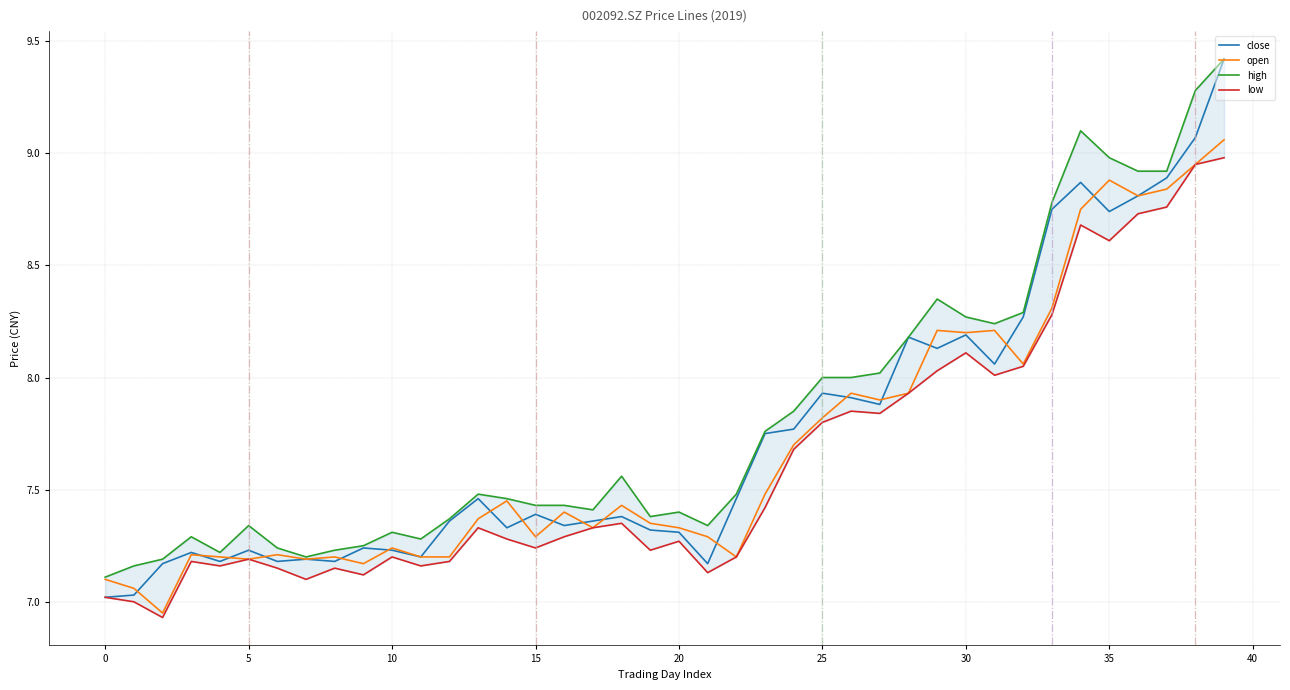

True or false: high and low intersect in this chart.

False